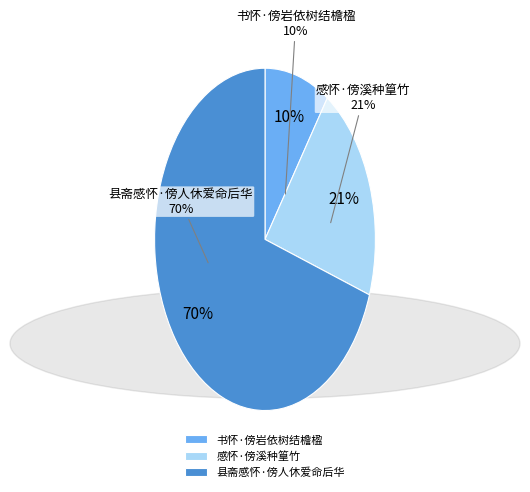

What is the smallest slice in the pie chart?

书怀·傍岩依树结檐楹